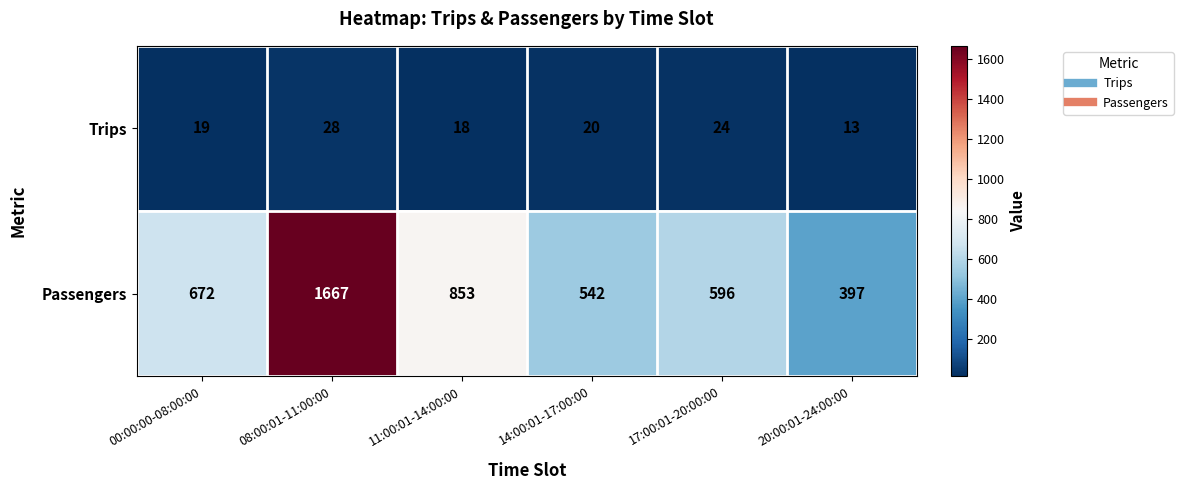

At which label is Passengers closest to 1032?

11:00:01-14:00:00